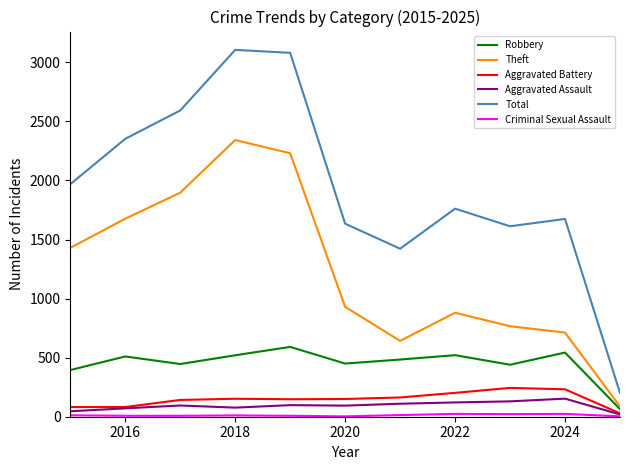

Which series has the largest range (max minus min)?

Total